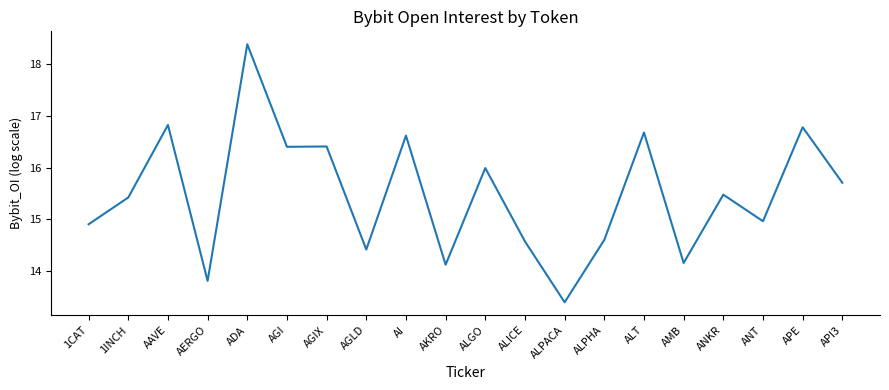

What is the difference between the second highest and second lowest values?

3.0